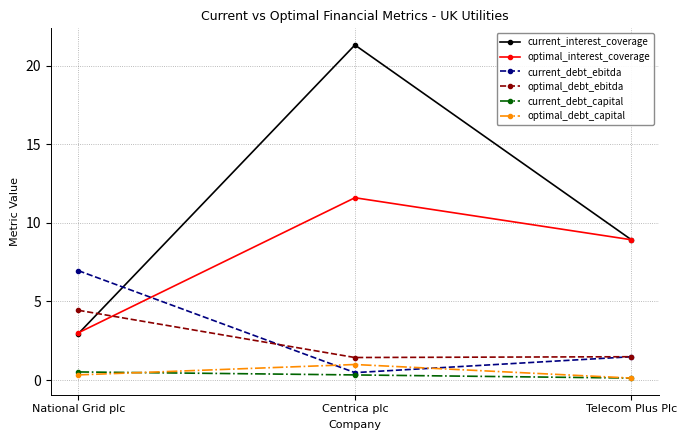

What is the highest value of the optimal_debt_ebitda series?

4.4